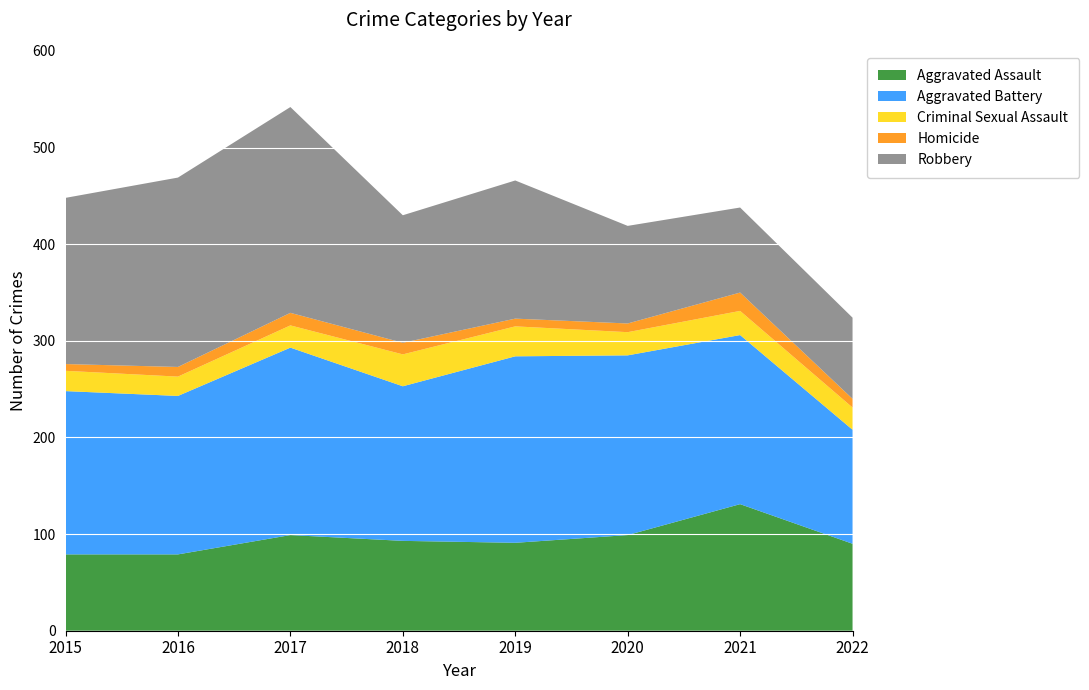

Reading left to right, list all the values displayed in this chart.

Aggravated Assault: 2015=79	2016=79	2017=99	2018=93	2019=91	2020=99	2021=131	2022=90
Aggravated Battery: 2015=169	2016=164	2017=194	2018=160	2019=193	2020=186	2021=175	2022=118
Criminal Sexual Assault: 2015=21	2016=20	2017=23	2018=33	2019=31	2020=24	2021=25	2022=23
Homicide: 2015=7	2016=10	2017=13	2018=12	2019=8	2020=9	2021=19	2022=9
Robbery: 2015=172	2016=196	2017=213	2018=132	2019=143	2020=101	2021=88	2022=84